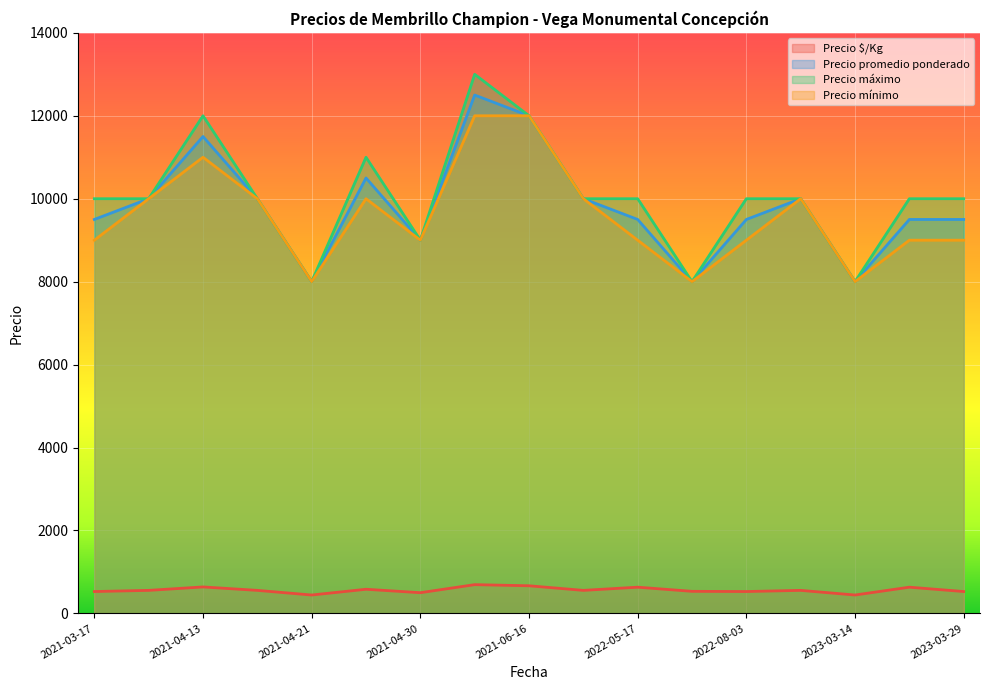

What is the difference between the second highest and minimum values in the Precio máximo series?

4000